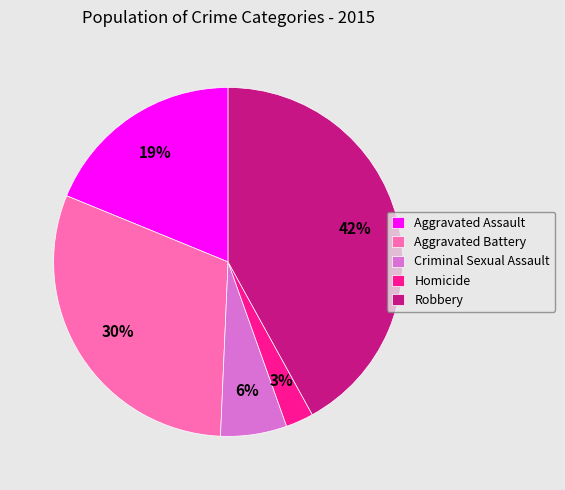

Is it true that Aggravated Battery is 38% of the pie?

False